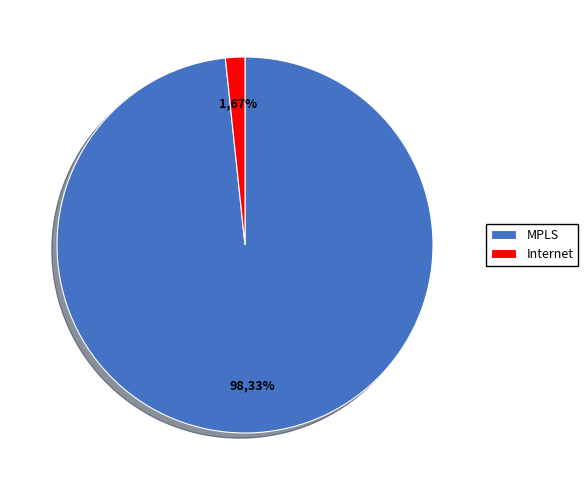

To the nearest percent, what portion does MPLS represent?

98%